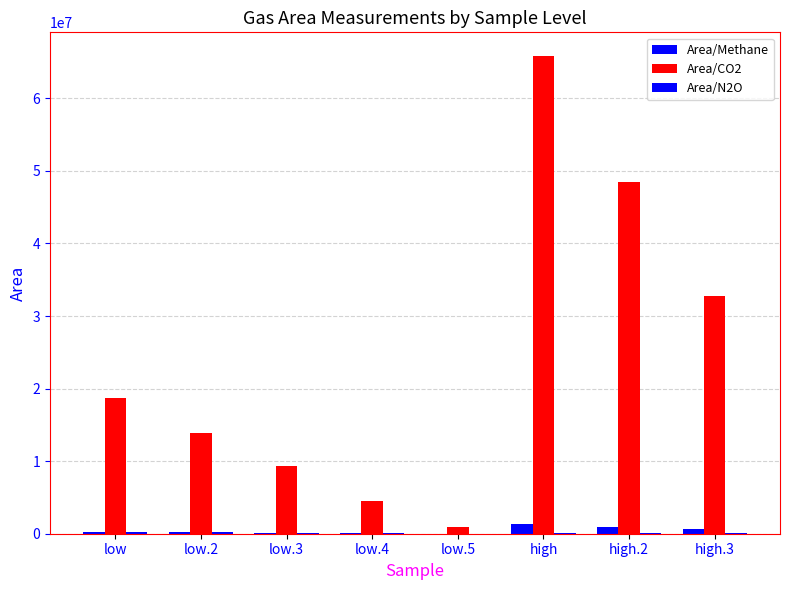

Where is Area/Methane nearest to the value 652669?

high.3